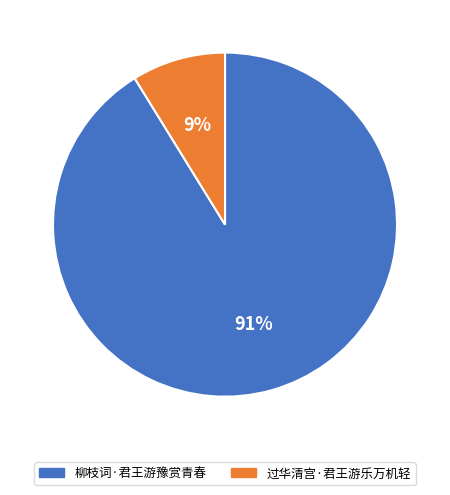

To the nearest percent, what portion does 柳枝词·君王游豫赏青春 represent?

91%